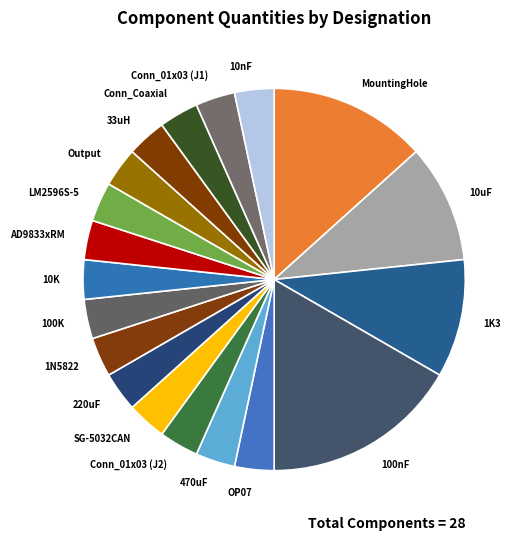

Which slice is the largest?

100nF